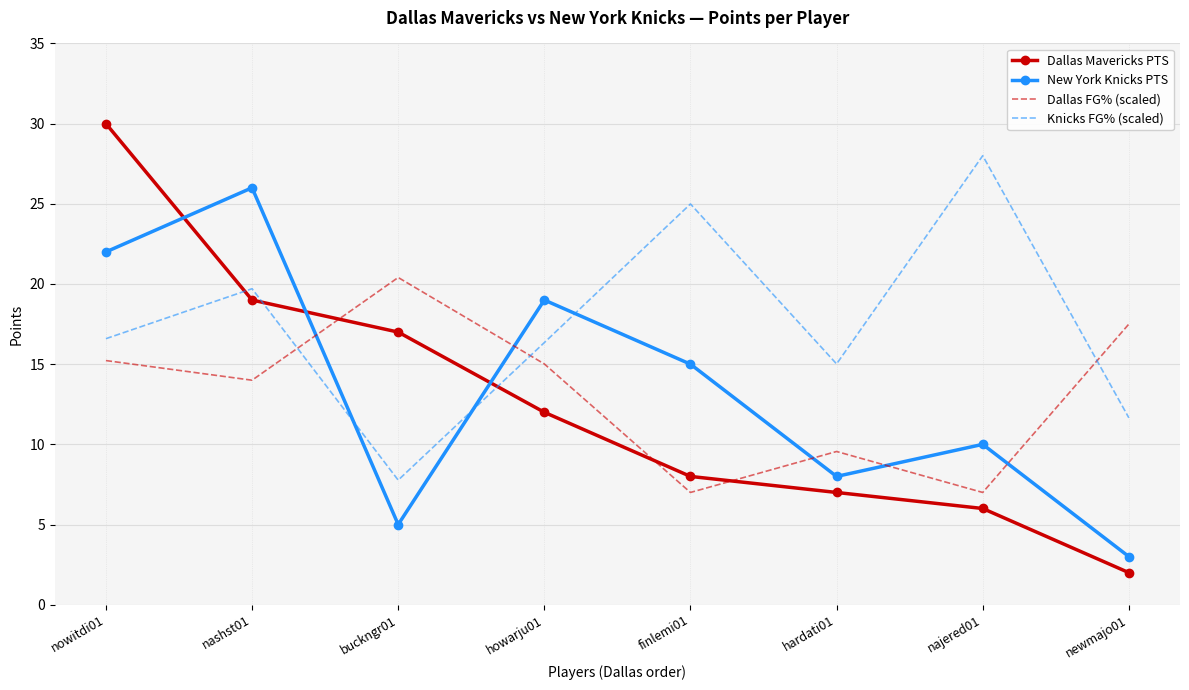

What is the difference between the maximum and minimum values in the Dallas Mavericks PTS series?

28.0